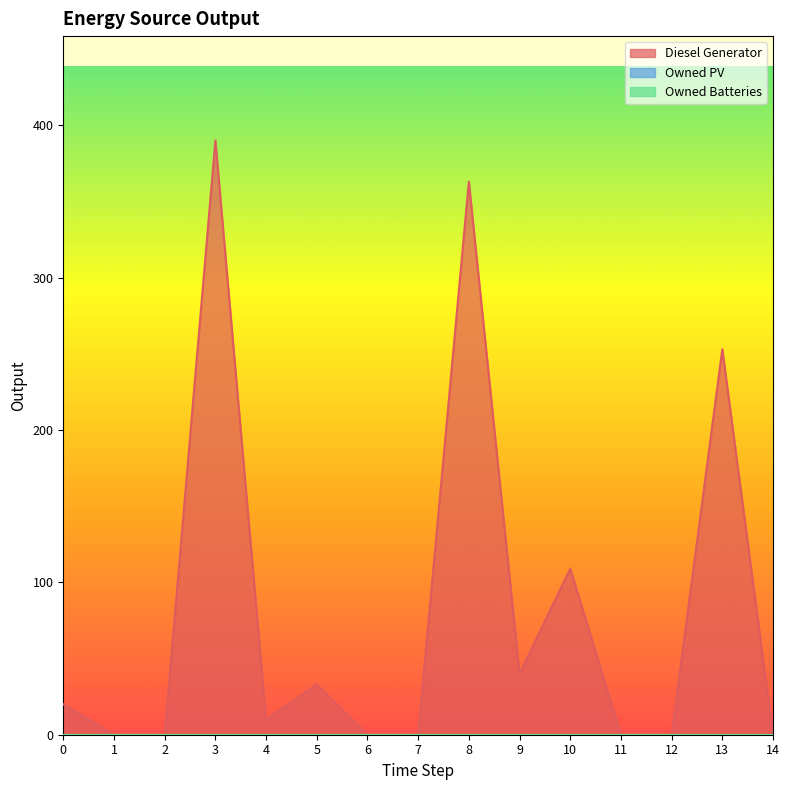

What is the spread (max minus min) of values at 5?

33